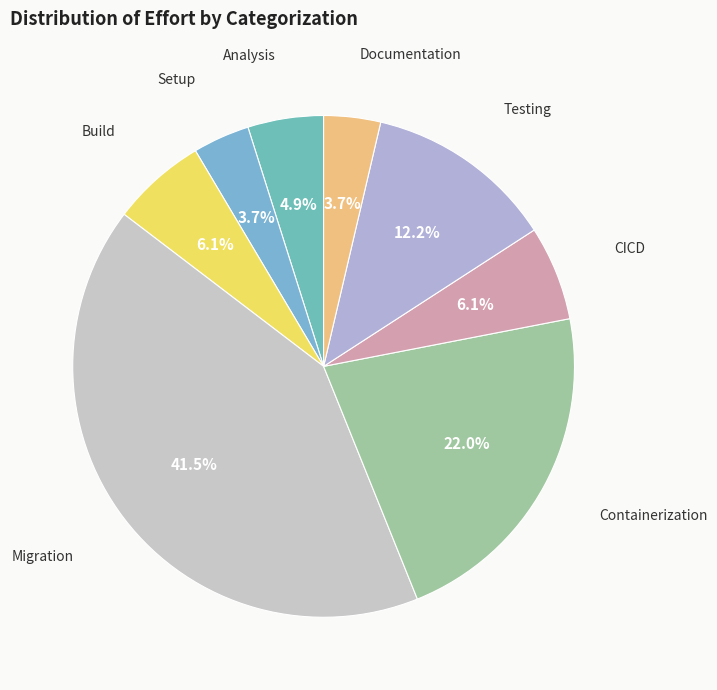

The Containerization slice represents 14% of the pie. True or false?

False